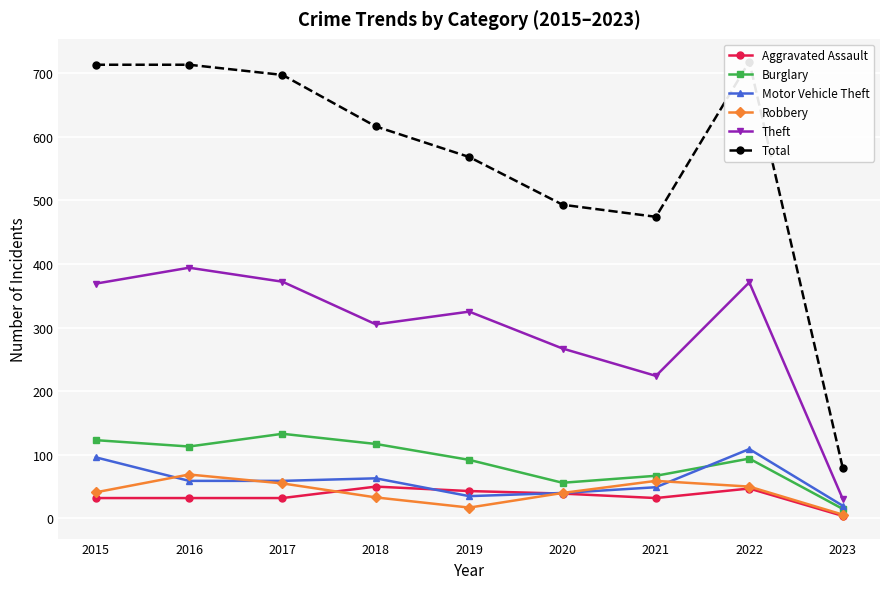

True or false: Motor Vehicle Theft and Total cross at least once.

False